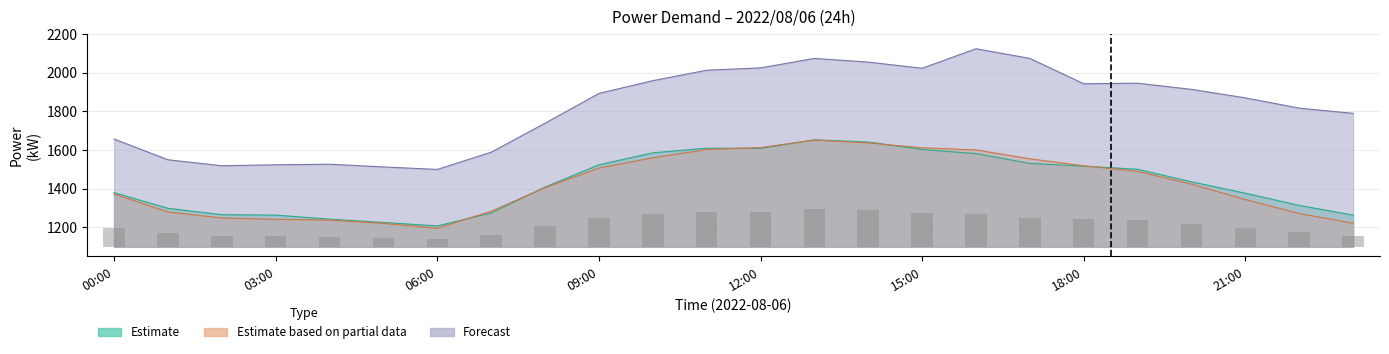

Is it true that Estimate (kW) equals 1299 at 01:00?

True